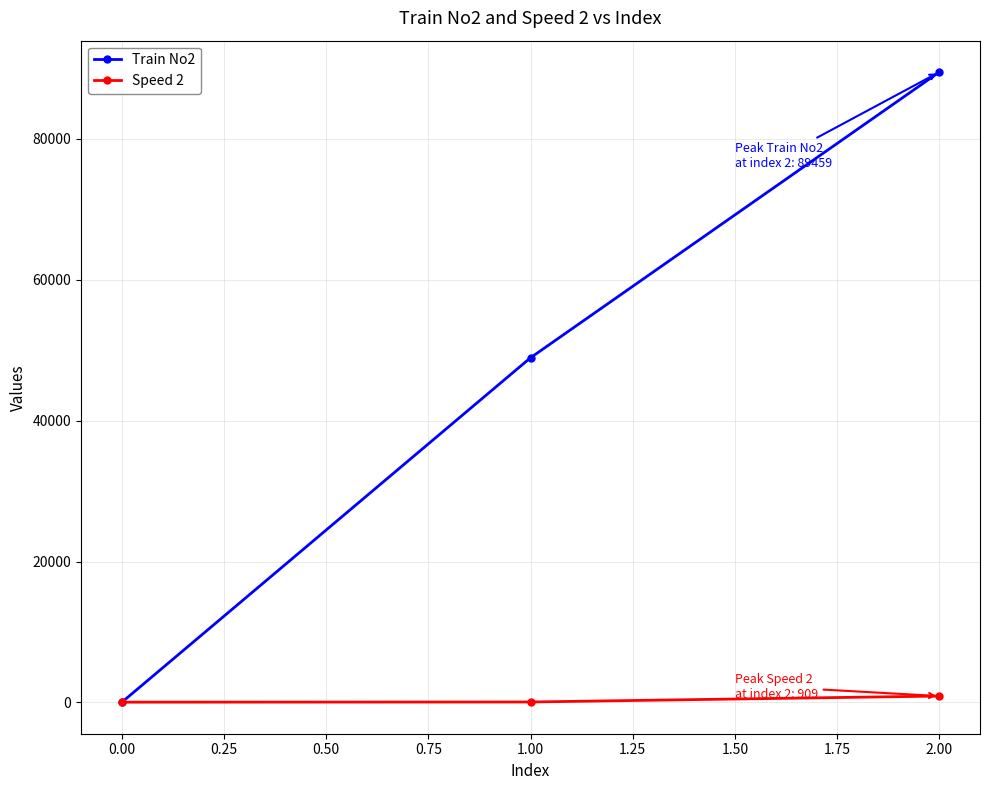

True or false: Speed 2 has a value of 40 at 0.00.

True